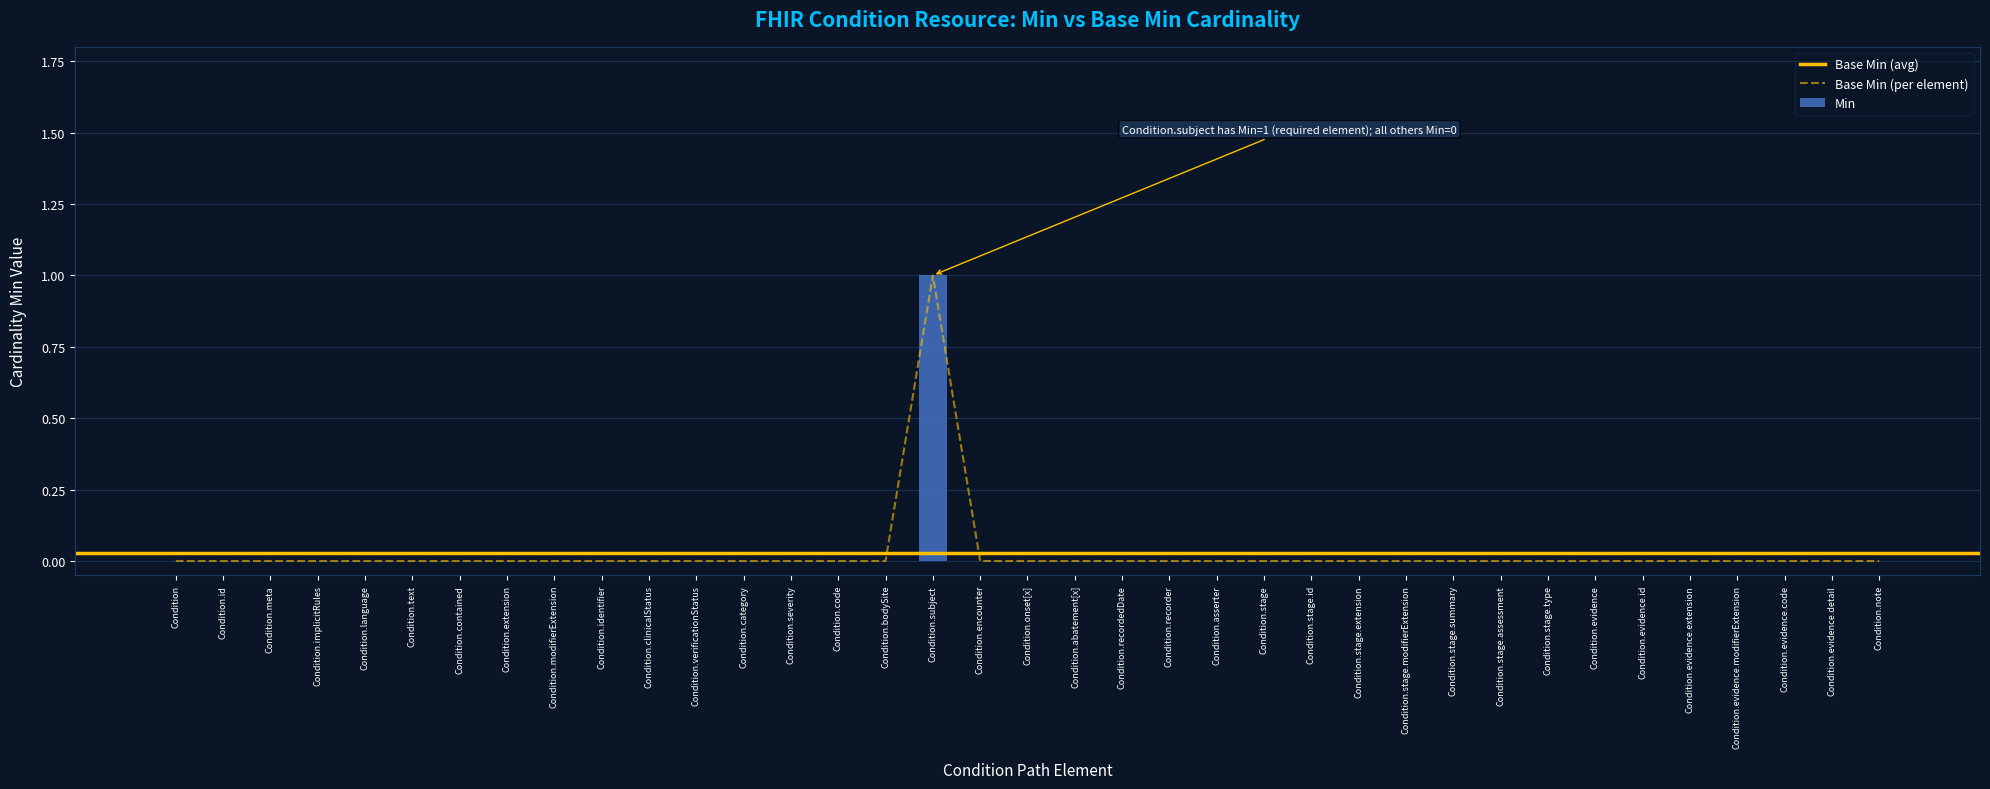

What position from the left is Condition.evidence.modifierExtension?

34